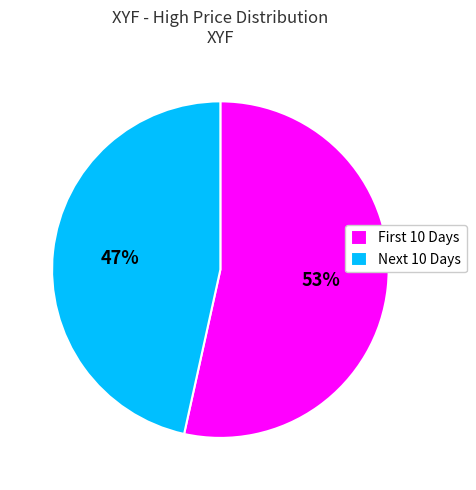

Rank the categories by value from highest to lowest.

First 10 Days, Next 10 Days